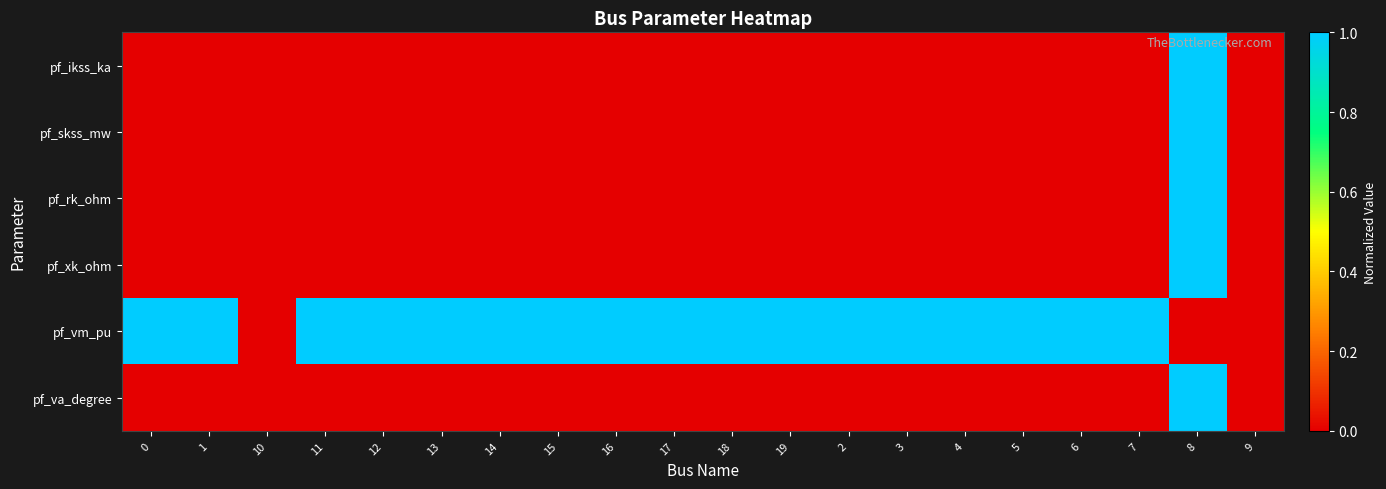

What is the maximum value shown in the chart?

1.0